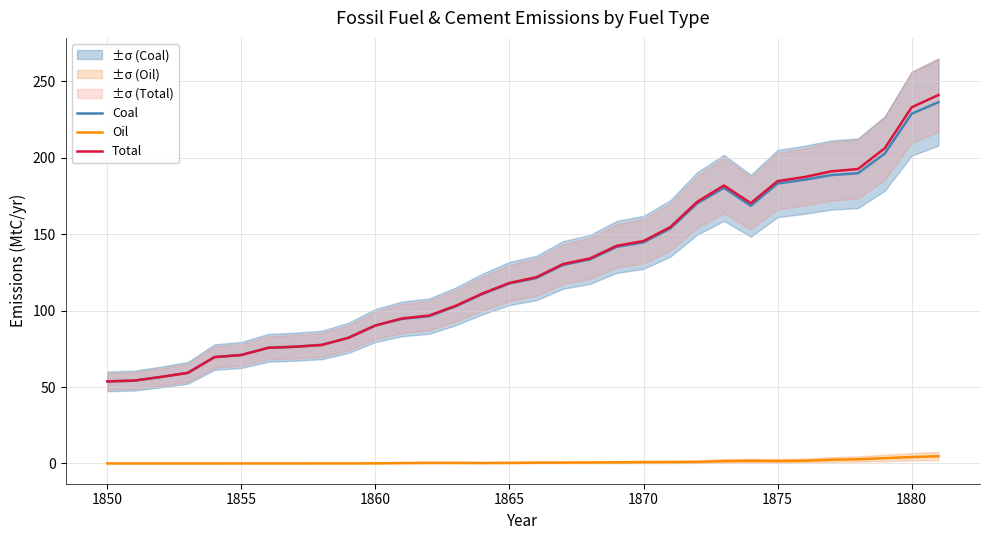

What is the minimum value for Coal?

53.7